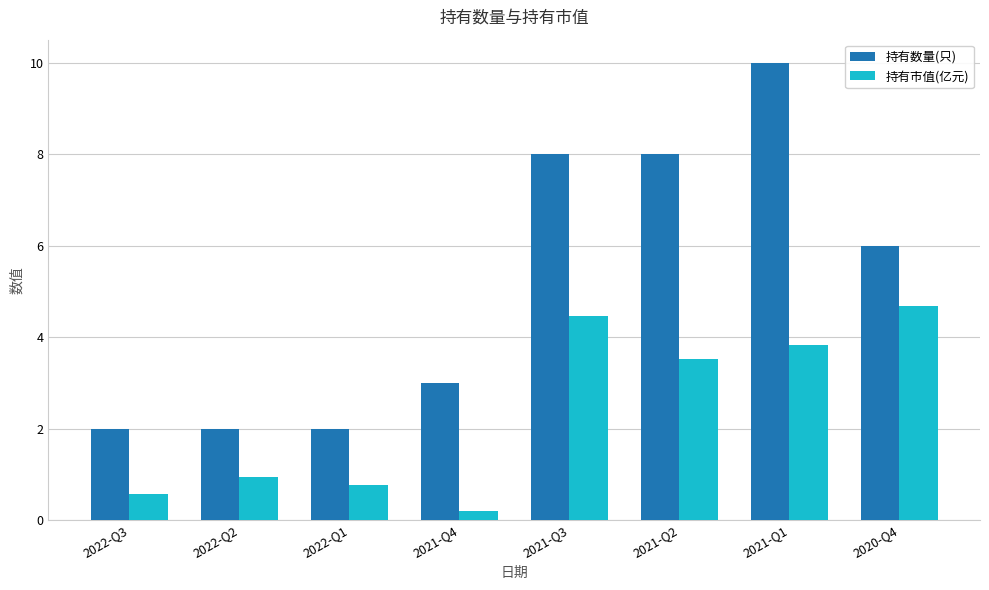

At which category is the sum across all series the highest?

2021-Q1